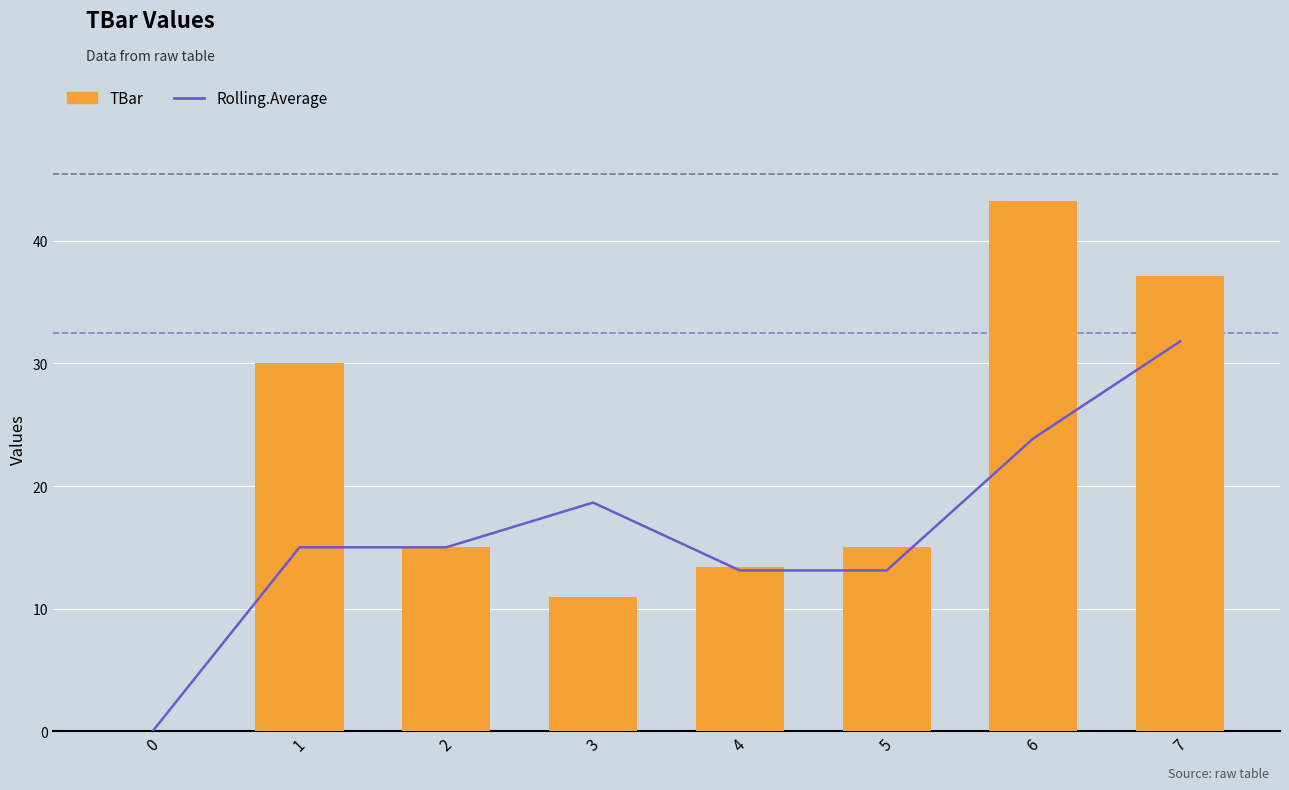

At which label is TBar closest to 21?

2